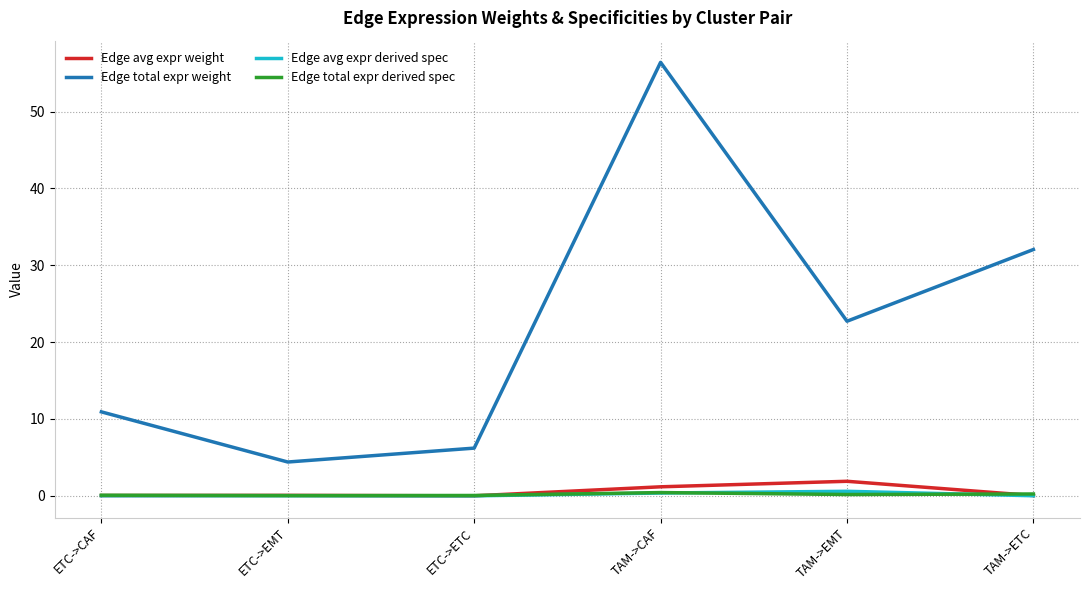

True or false: Edge total expr weight and Edge avg expr weight intersect in this chart.

False